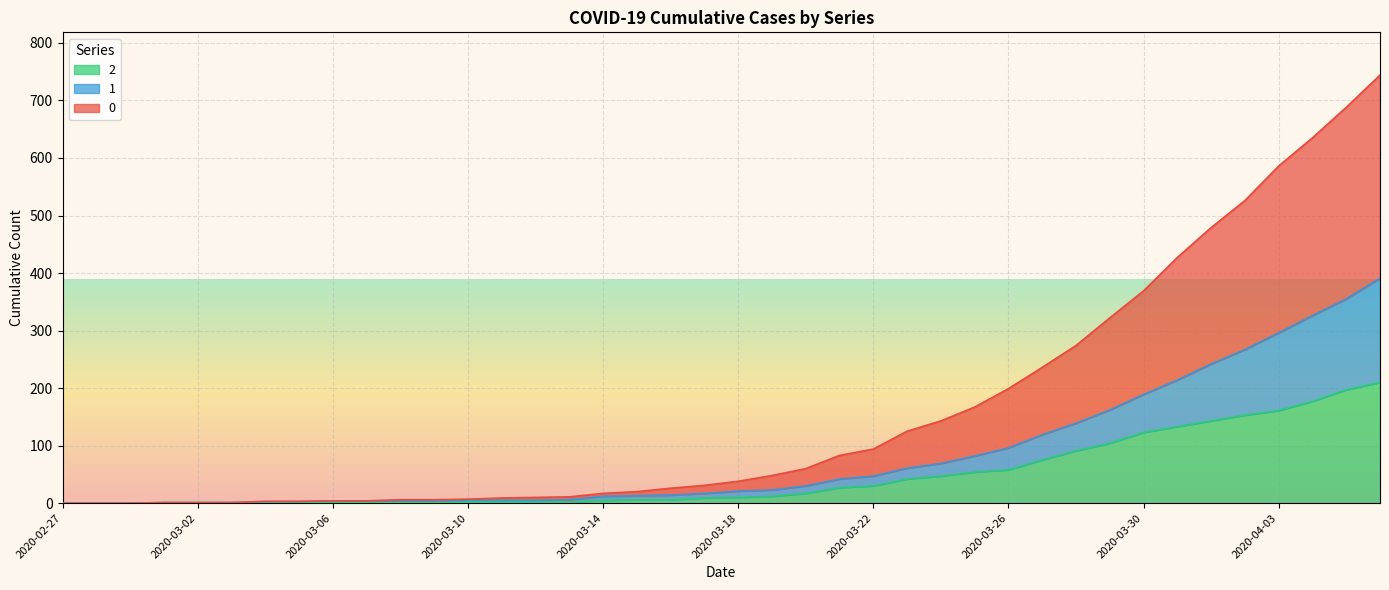

How many positive values does the 0 series have?

37